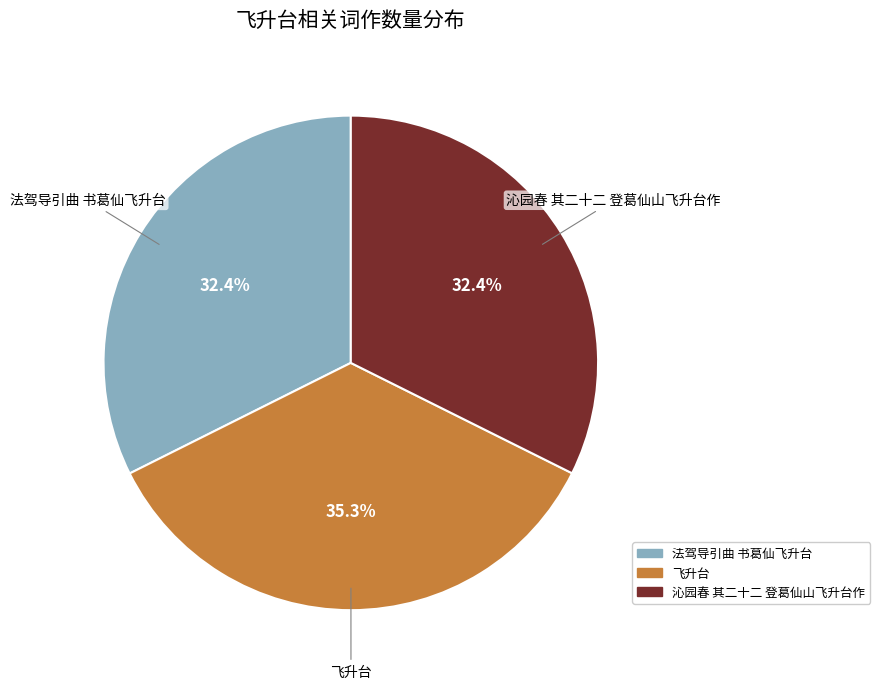

Count the number of slices in the pie.

3